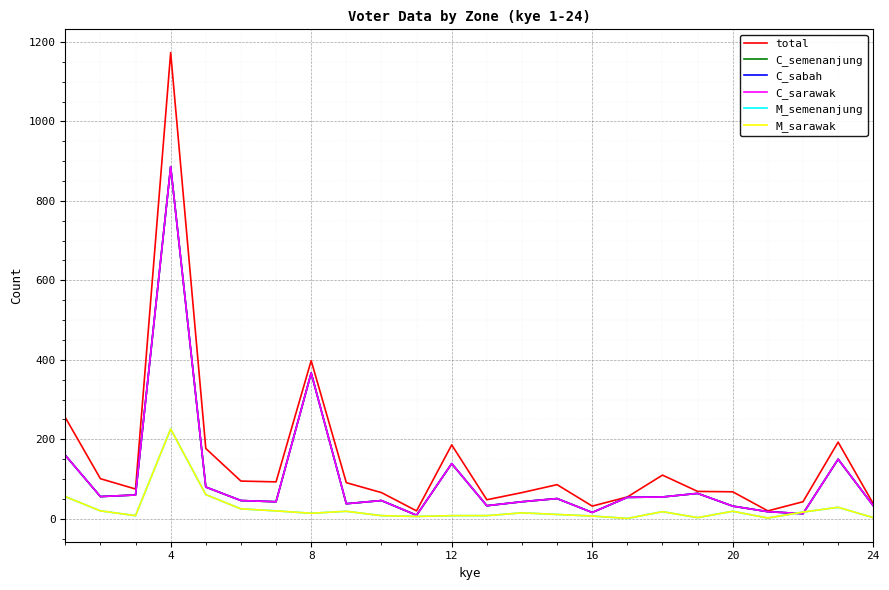

Which series ends up on top after the final intersection of M_semenanjung and C_sabah?

C_sabah